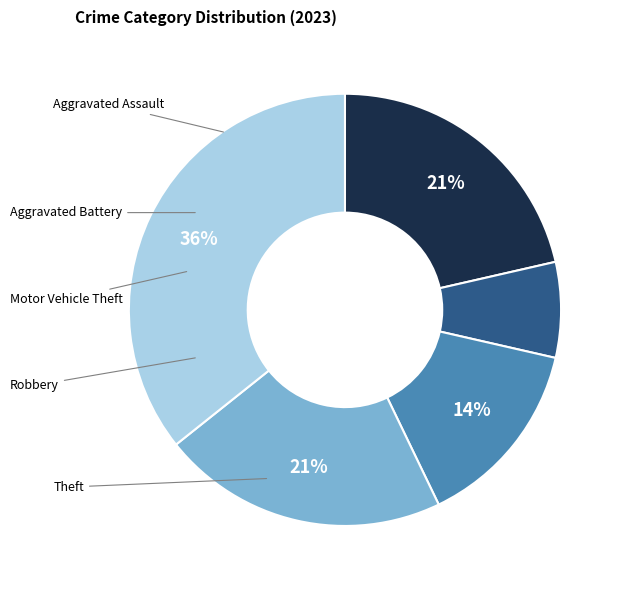

How much of the chart is everything except Aggravated Assault?

78.6%